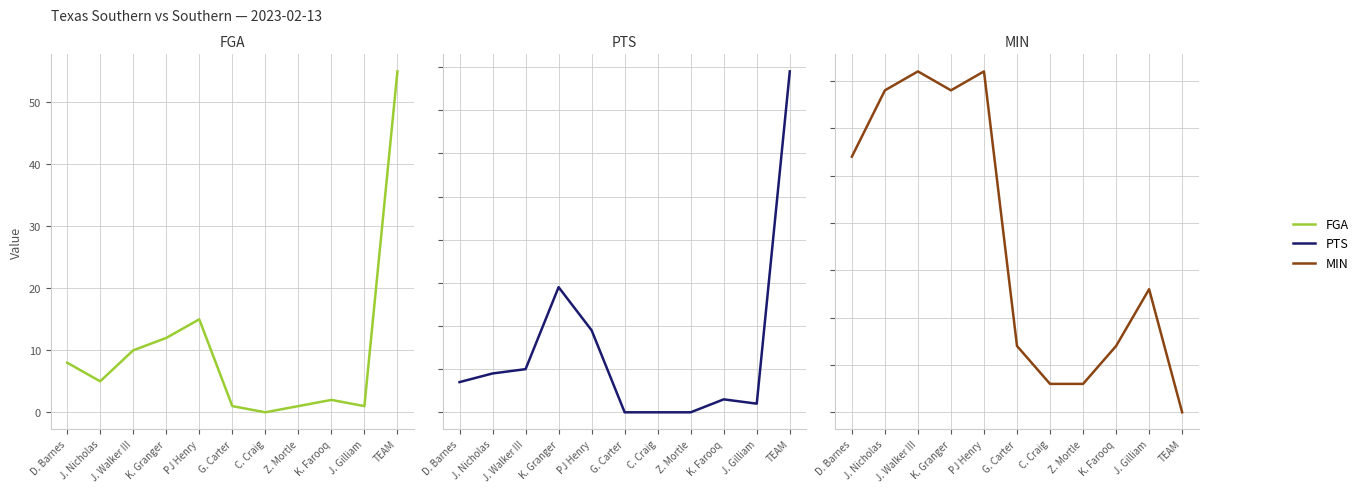

How many values in PTS are above zero?

8